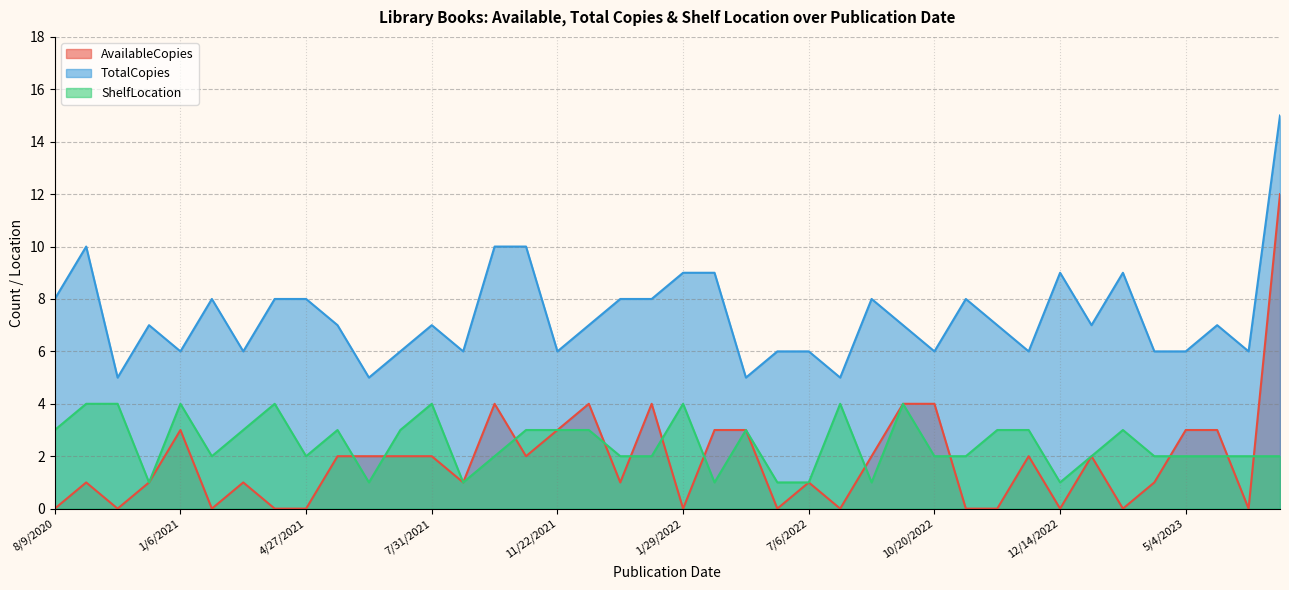

Between 12/26/2021 and 3/16/2021, which is larger?

12/26/2021